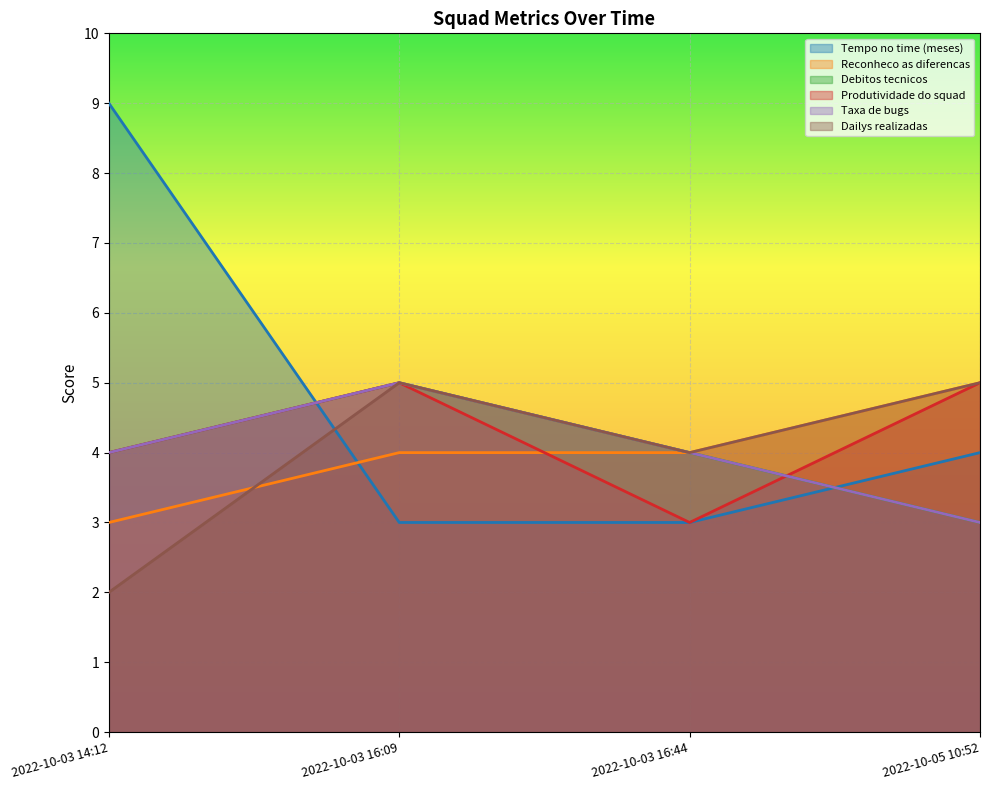

How many times do Tempo no time (meses) and Debitos tecnicos cross each other?

2